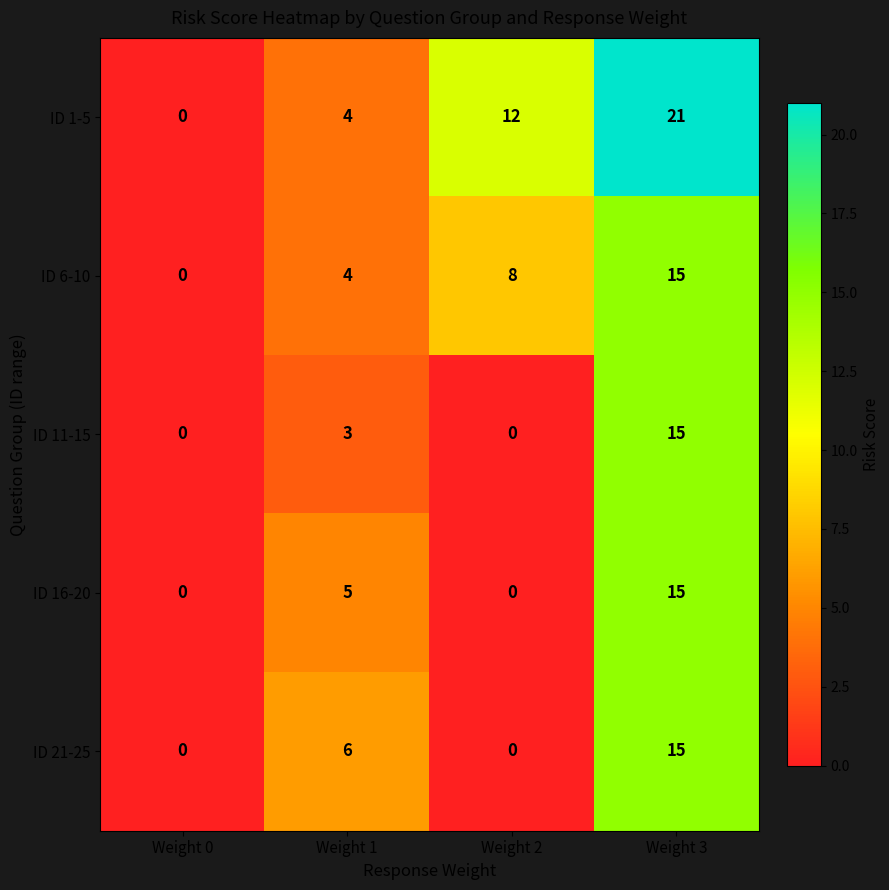

Between Weight 1 and Weight 2, which series saw the biggest shift?

ID 1-5